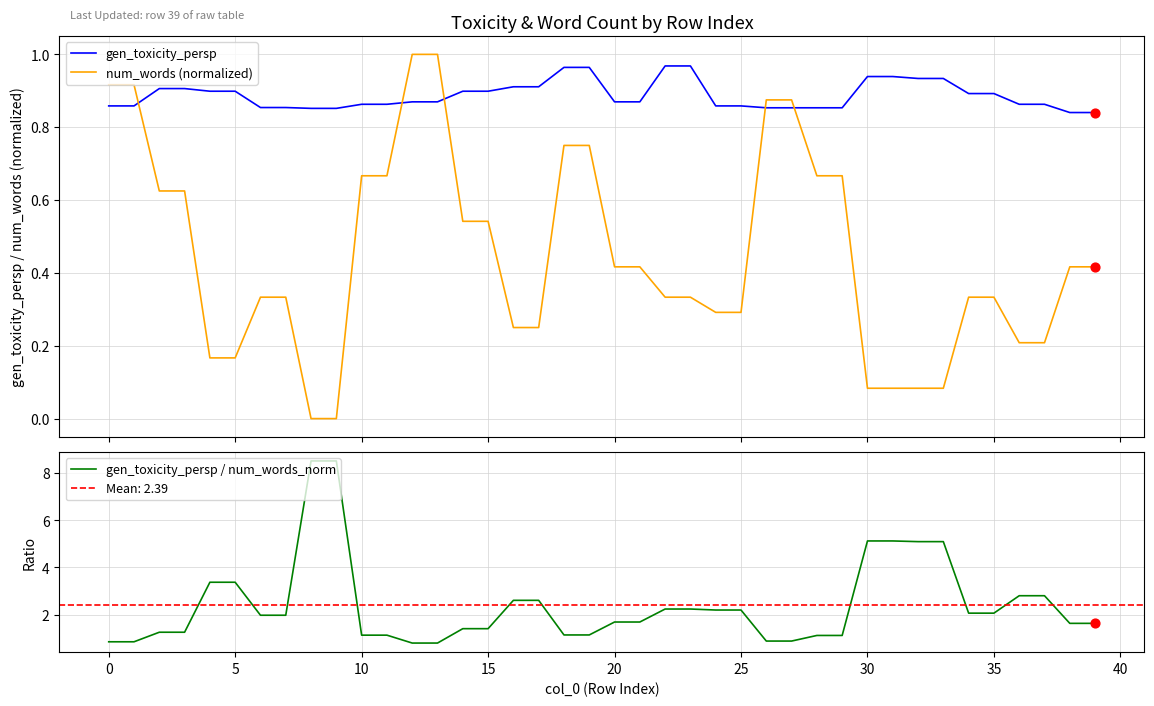

Is the value of num_words (normalized) at 18 greater than the value of gen_toxicity_persp at 16?

No